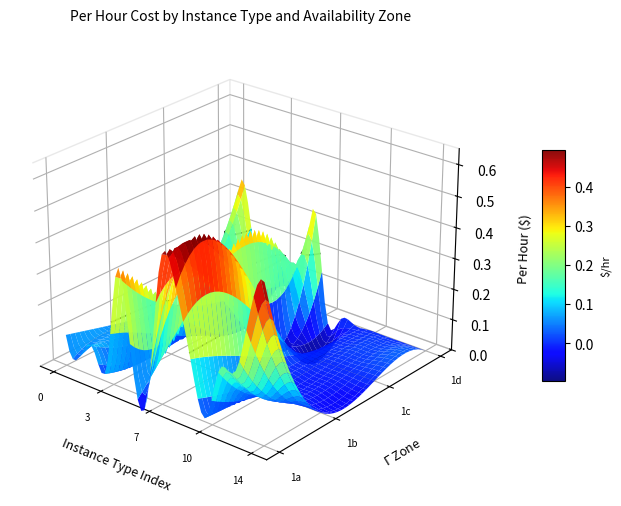

Which series changed the most between m5.2xlarge and r5.2xlarge?

us-east-1b